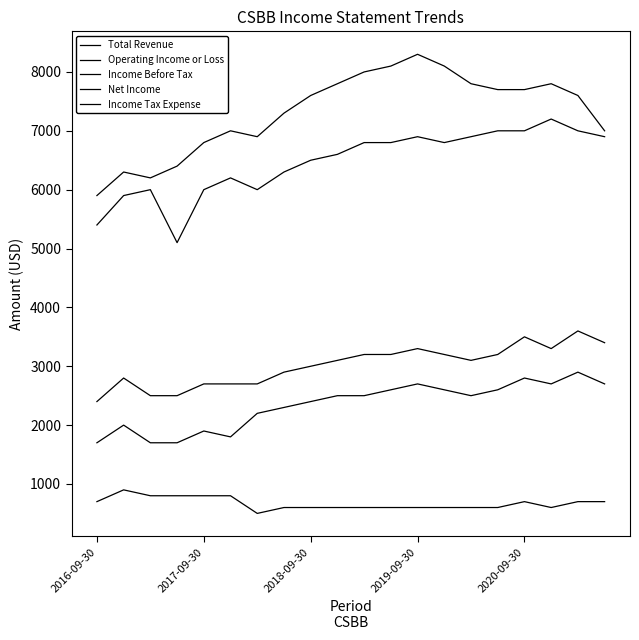

Does the chart display data point markers on the line(s)?

No